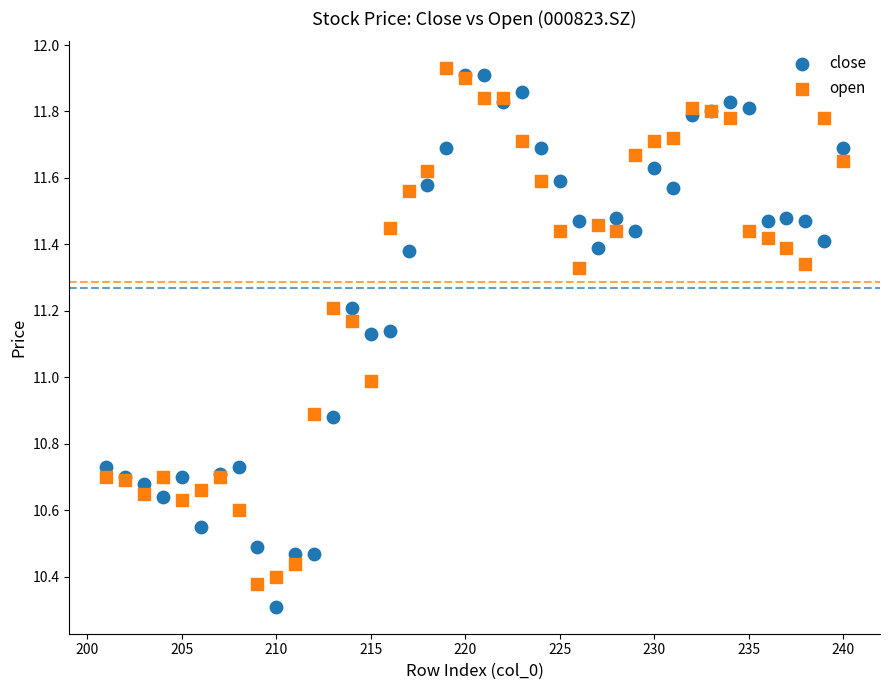

Which series has the largest Y range (max minus min)?

close